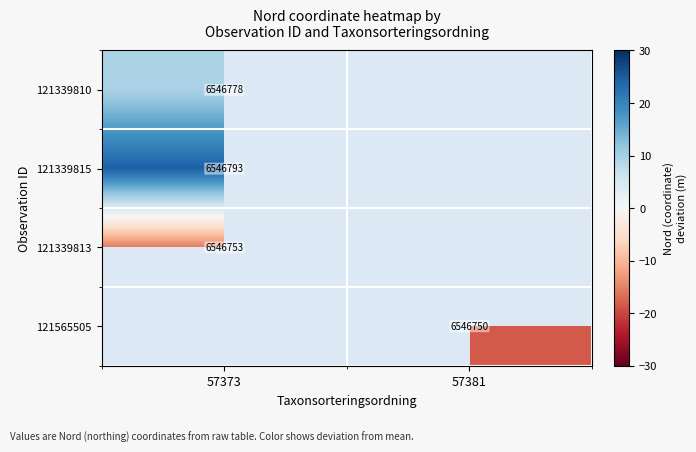

What is the spread (max minus min) of values at 57373?

40.0